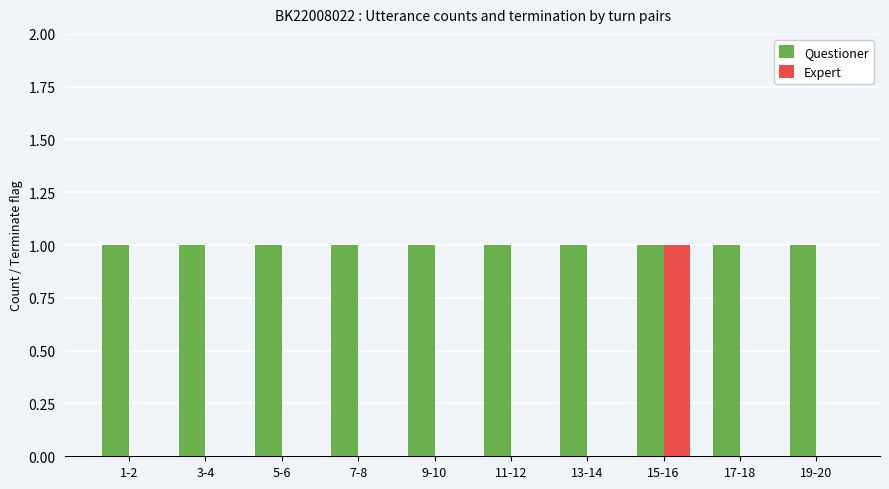

Is the value of Expert at 13-14 greater than the value of Questioner at 19-20?

No